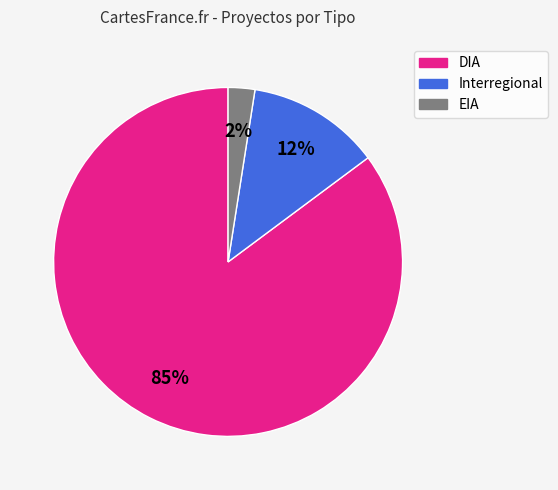

Count the number of slices in the pie.

3